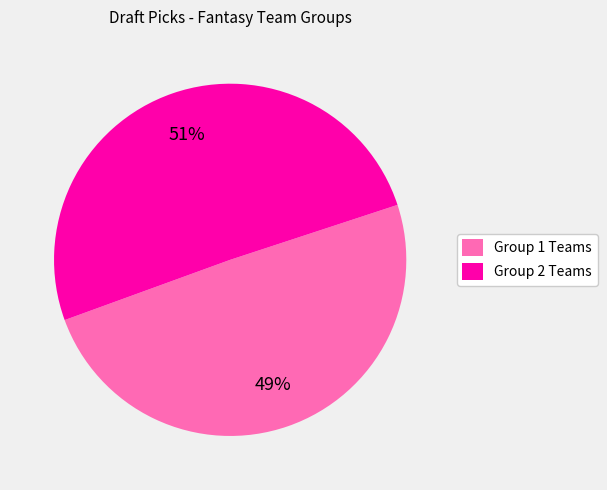

Which category has the biggest portion of the pie?

Group 2 Teams